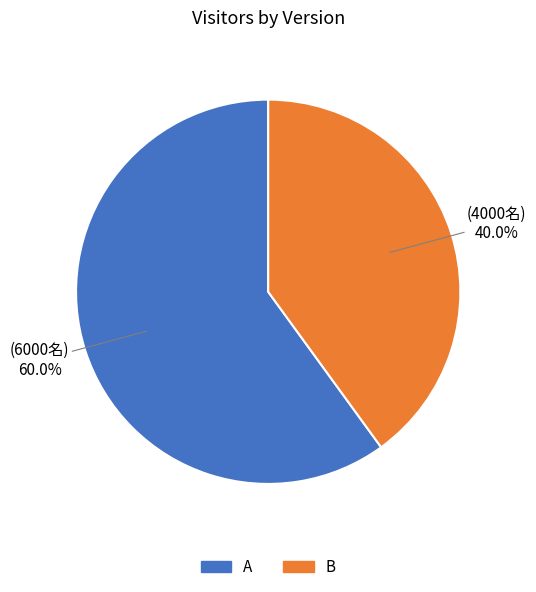

How many slices are in this pie chart?

2